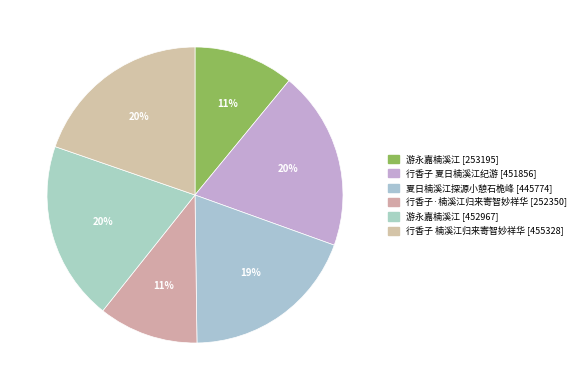

Does any single category account for the majority?

No